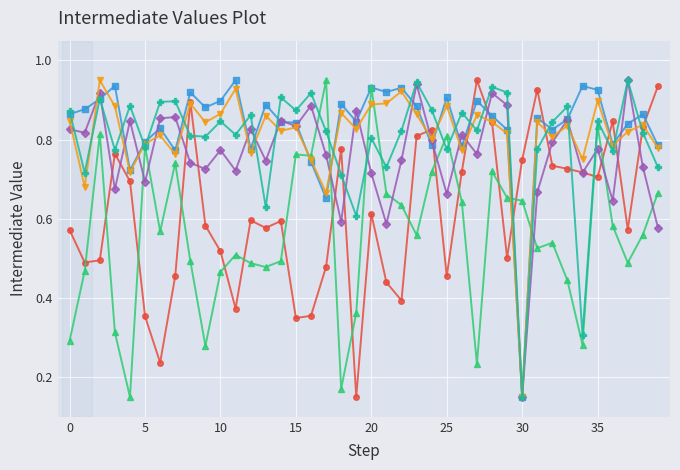

Does the chart display data point markers on the line(s)?

Yes